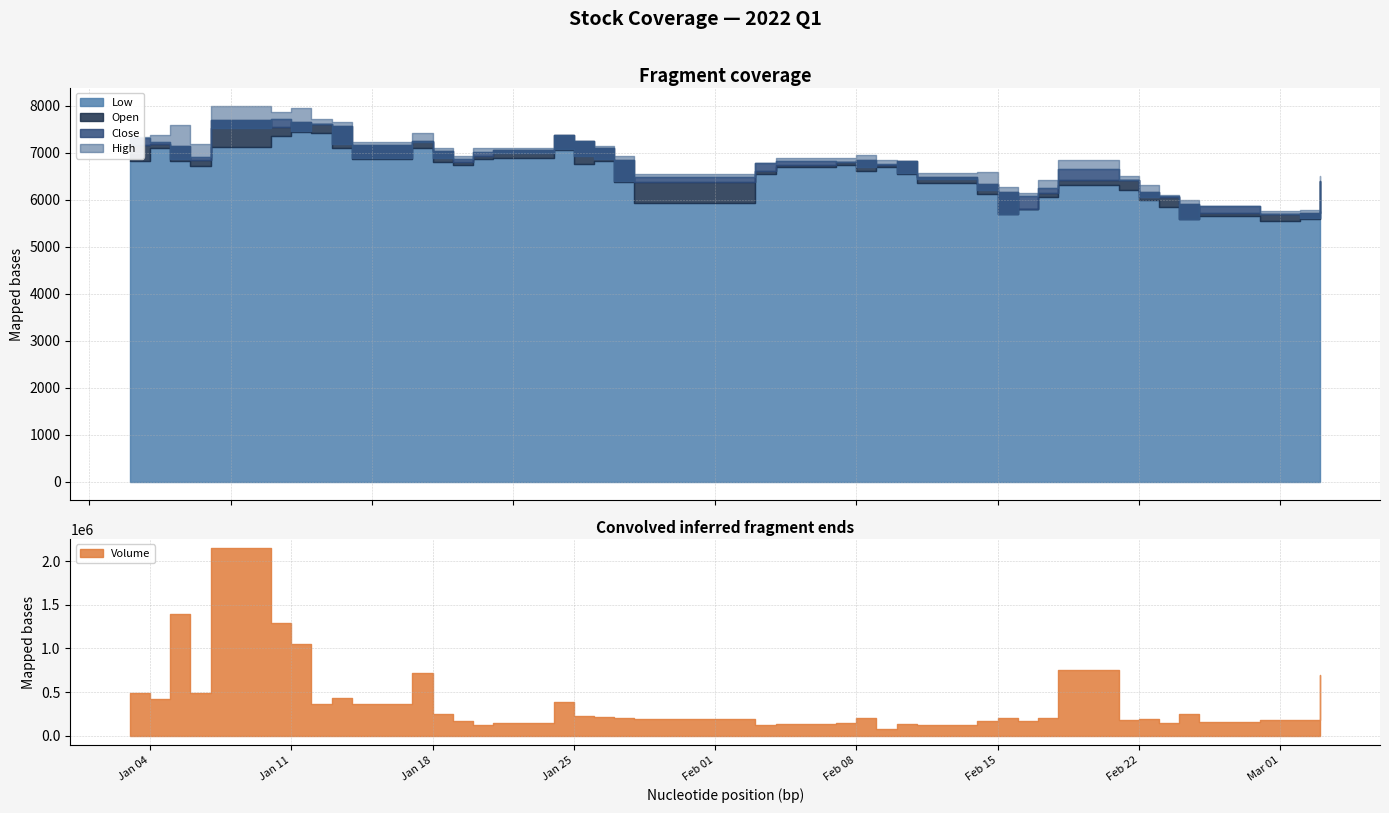

True or false: Volume has a value of 79051 at 25.

False